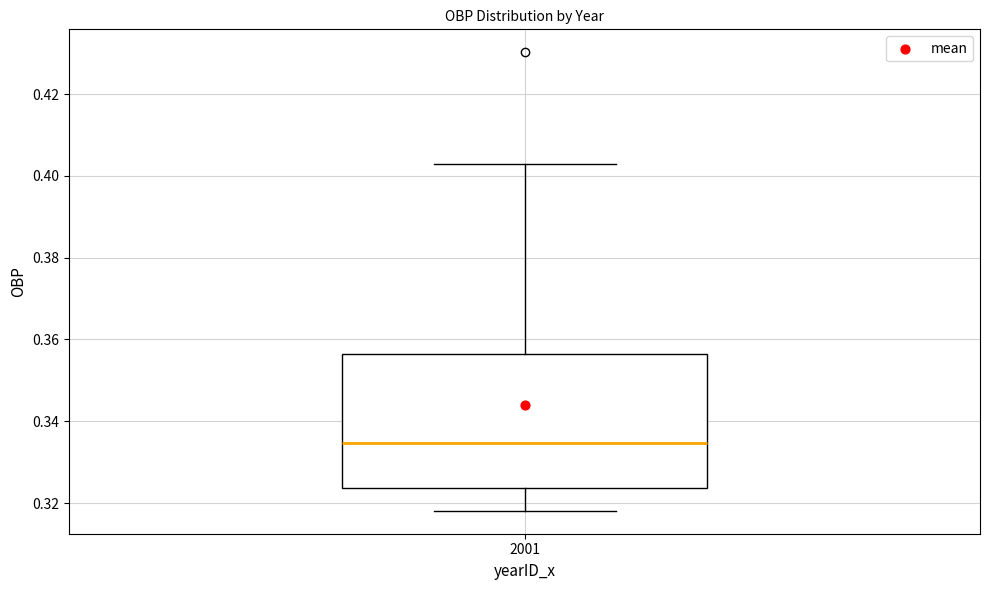

Where does the lower whisker of the box at x = 2001 end on the y-axis? The values are not printed on the chart, so give them approximately, as read against the axis.

0.318